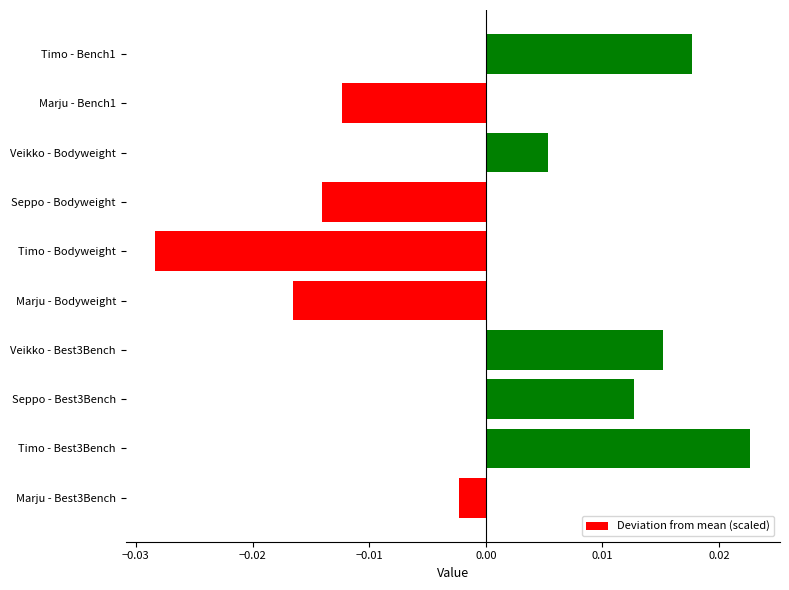

Rank the categories by value from lowest to highest.

Timo - Bodyweight, Marju - Bodyweight, Seppo - Bodyweight, Marju - Bench1, Marju - Best3Bench, Veikko - Bodyweight, Seppo - Best3Bench, Veikko - Best3Bench, Timo - Bench1, Timo - Best3Bench